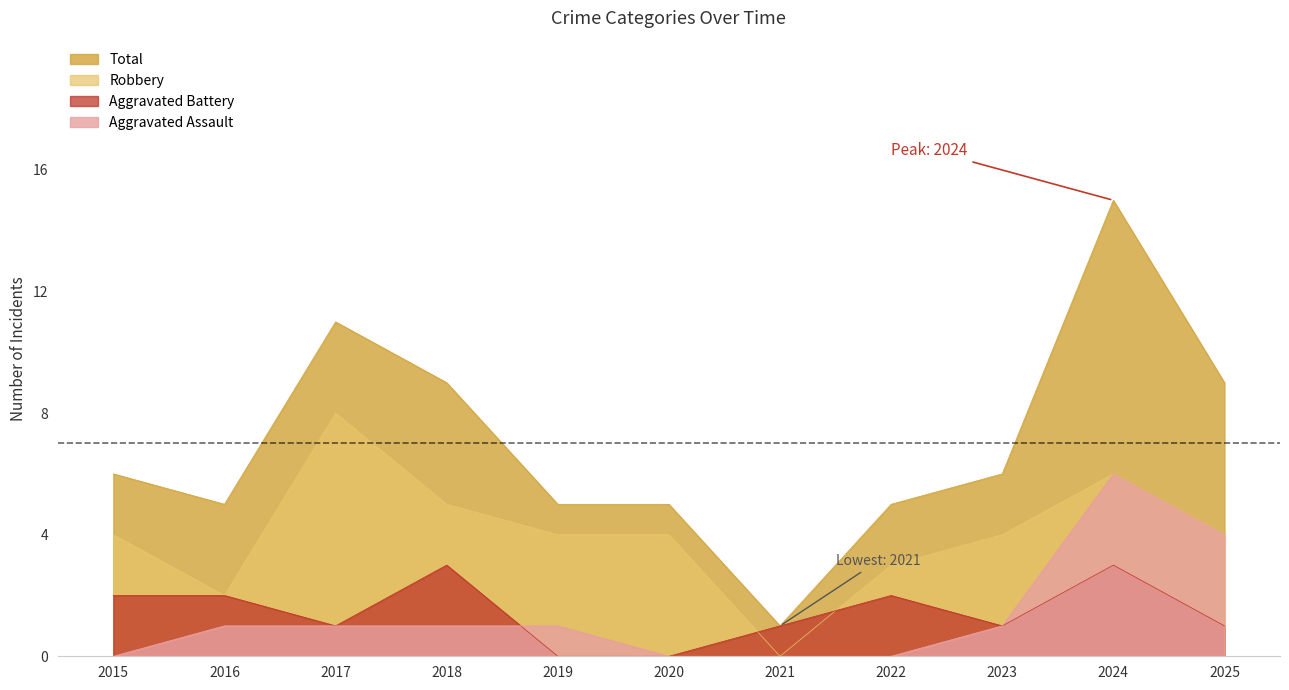

How many categories are shown in the chart?

11